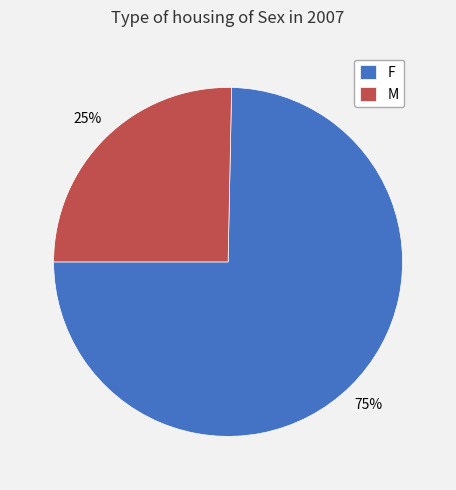

Count the number of slices in the pie.

2